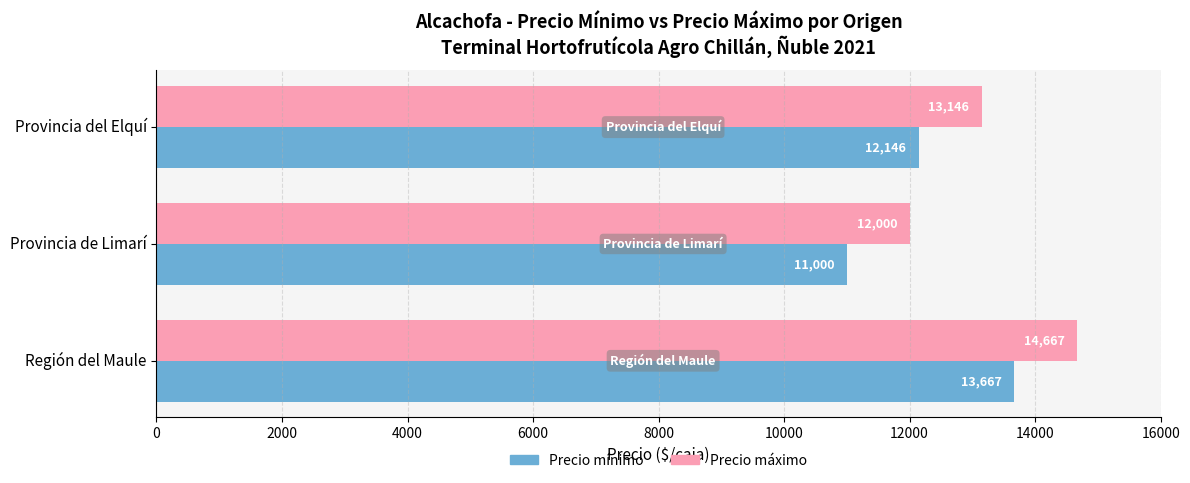

Count the Precio mínimo values in the range 11000 to 13667.

3